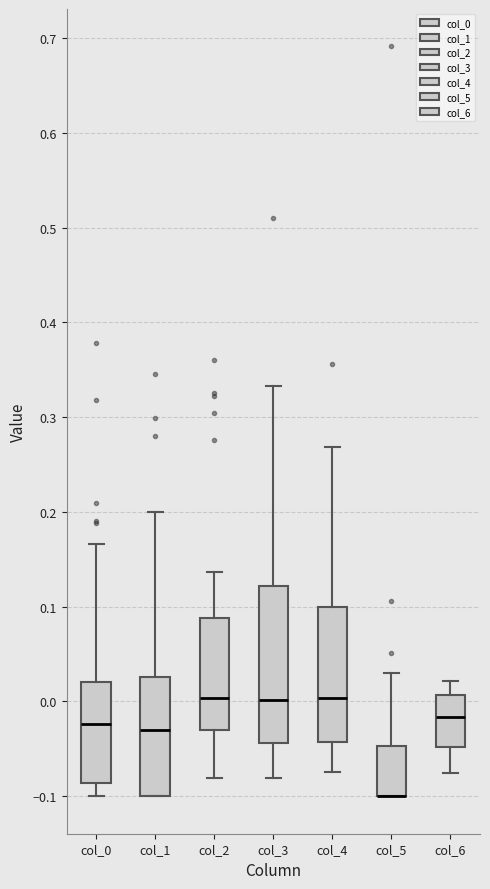

Reading left to right, read every box against the y-axis: the position of its median line, the range the box covers, and the ends of its whiskers. The values are not printed on the chart, so give them approximately, as read against the axis.

col_0: median -0.02, box -0.09 to 0.02, whiskers -0.10 to 0.17
col_1: median -0.03, box -0.10 to 0.03, whiskers -0.10 to 0.20
col_2: median 0.00, box -0.03 to 0.09, whiskers -0.08 to 0.14
col_3: median 0.00, box -0.04 to 0.12, whiskers -0.08 to 0.33
col_4: median 0.00, box -0.04 to 0.10, whiskers -0.07 to 0.27
col_5: median -0.10 (drawn on the box's lower edge), box -0.10 to -0.05, whiskers -0.10 to 0.03
col_6: median -0.02, box -0.05 to 0.01, whiskers -0.08 to 0.02